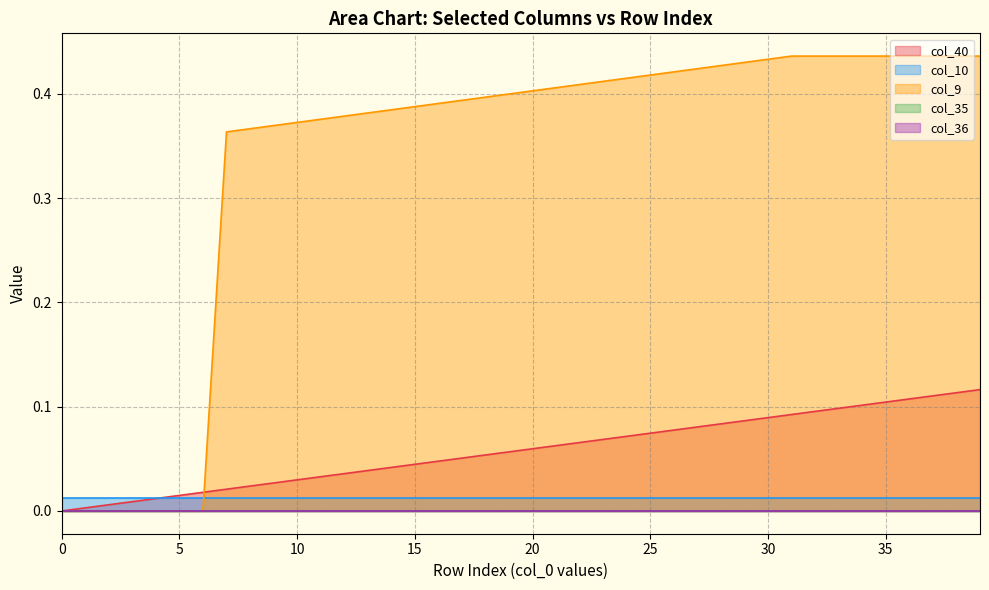

What is the sum of the col_40 values at 30 and 22?

0.2